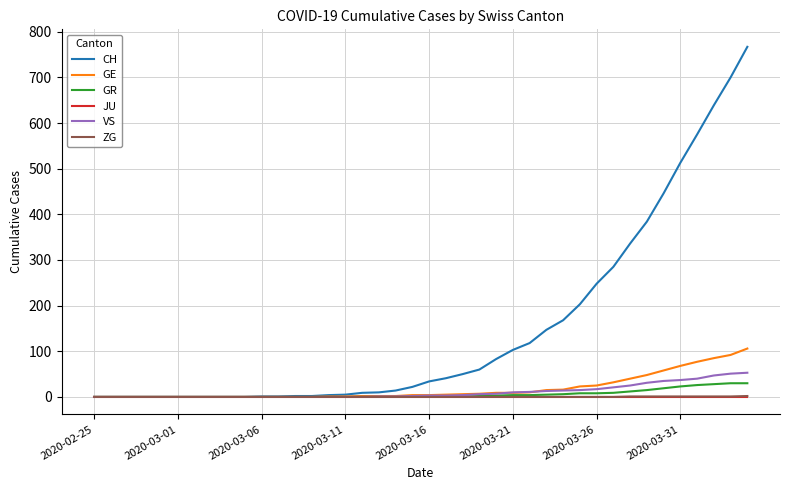

What is the sum of all GR values?

235